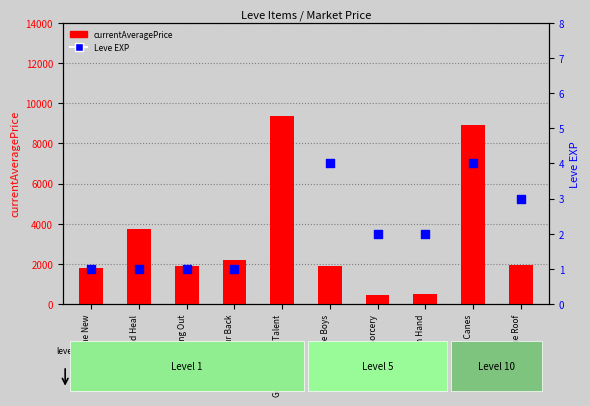

What is the total value across all series at In with the New?

1821